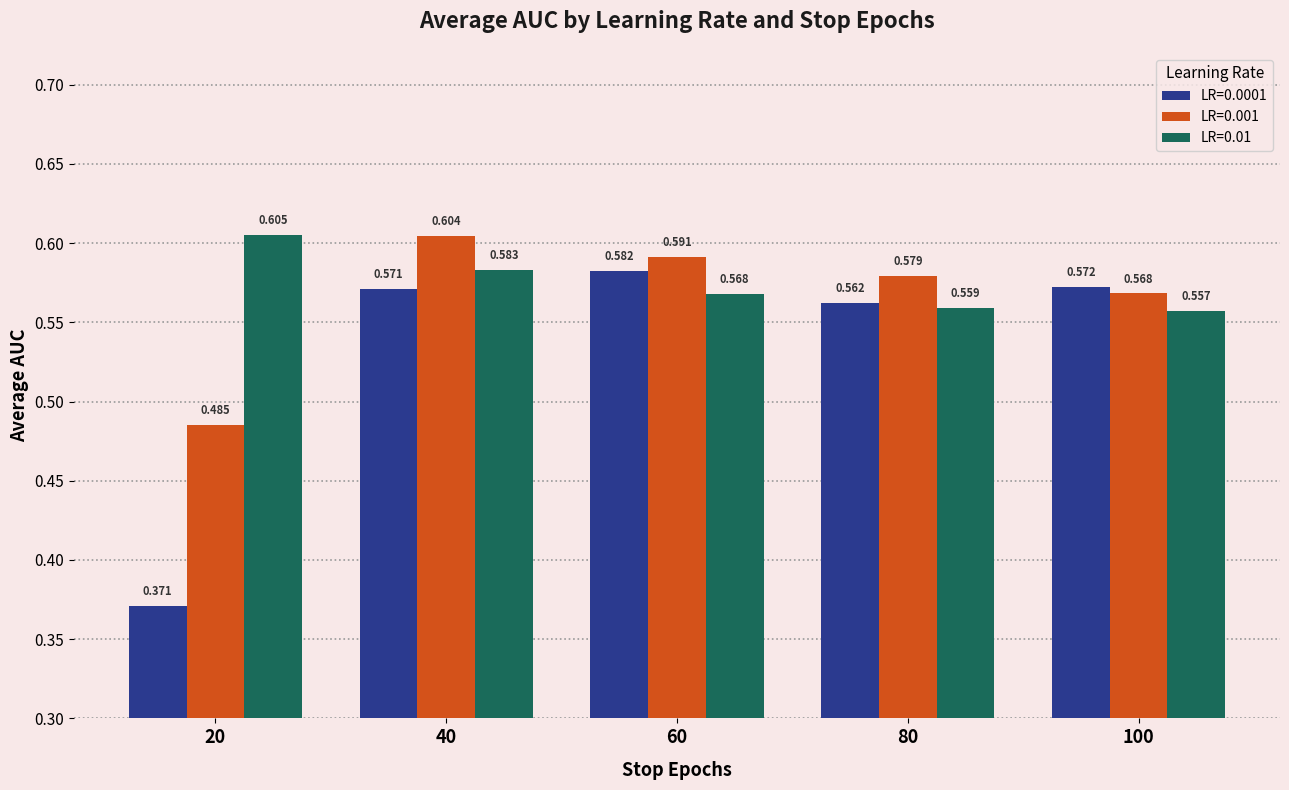

Is the value of LR=0.01 at 80 greater than the value of LR=0.001 at 100?

No